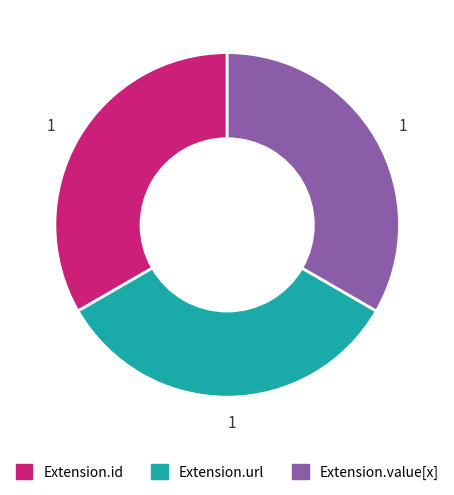

Count the number of slices in the pie.

3